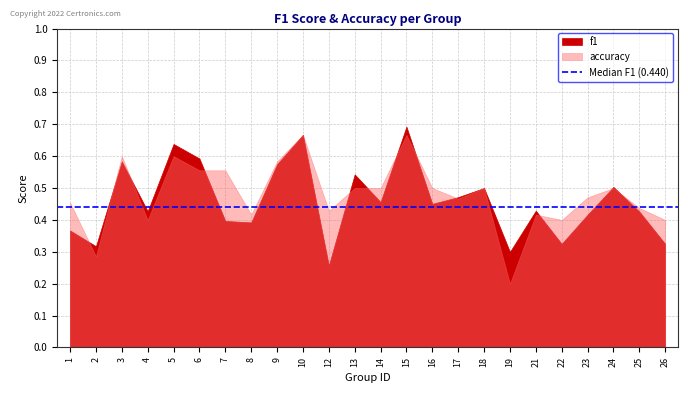

Where is the first local maximum for accuracy?

3